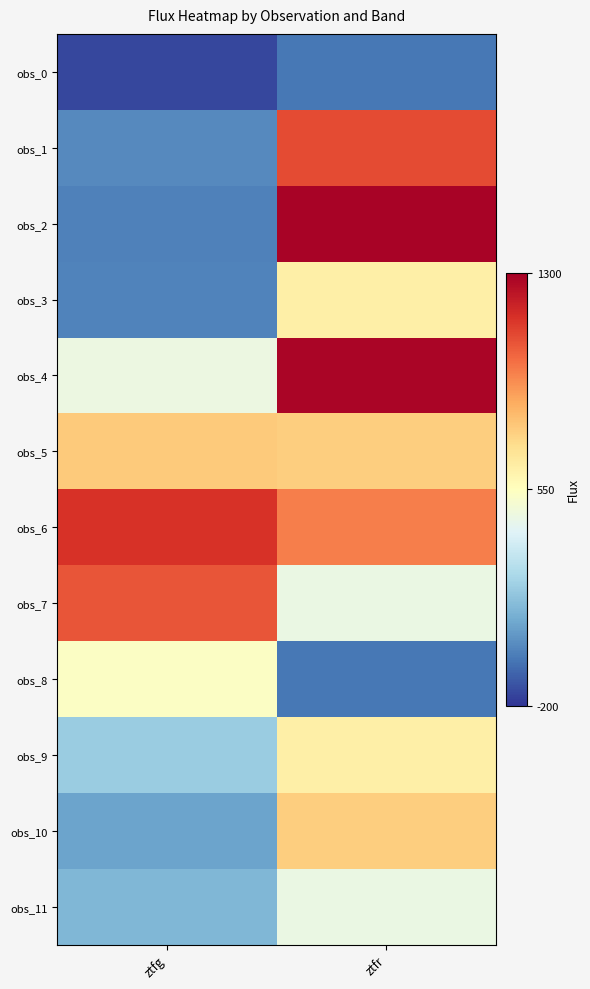

Count the number of data series in this chart.

12